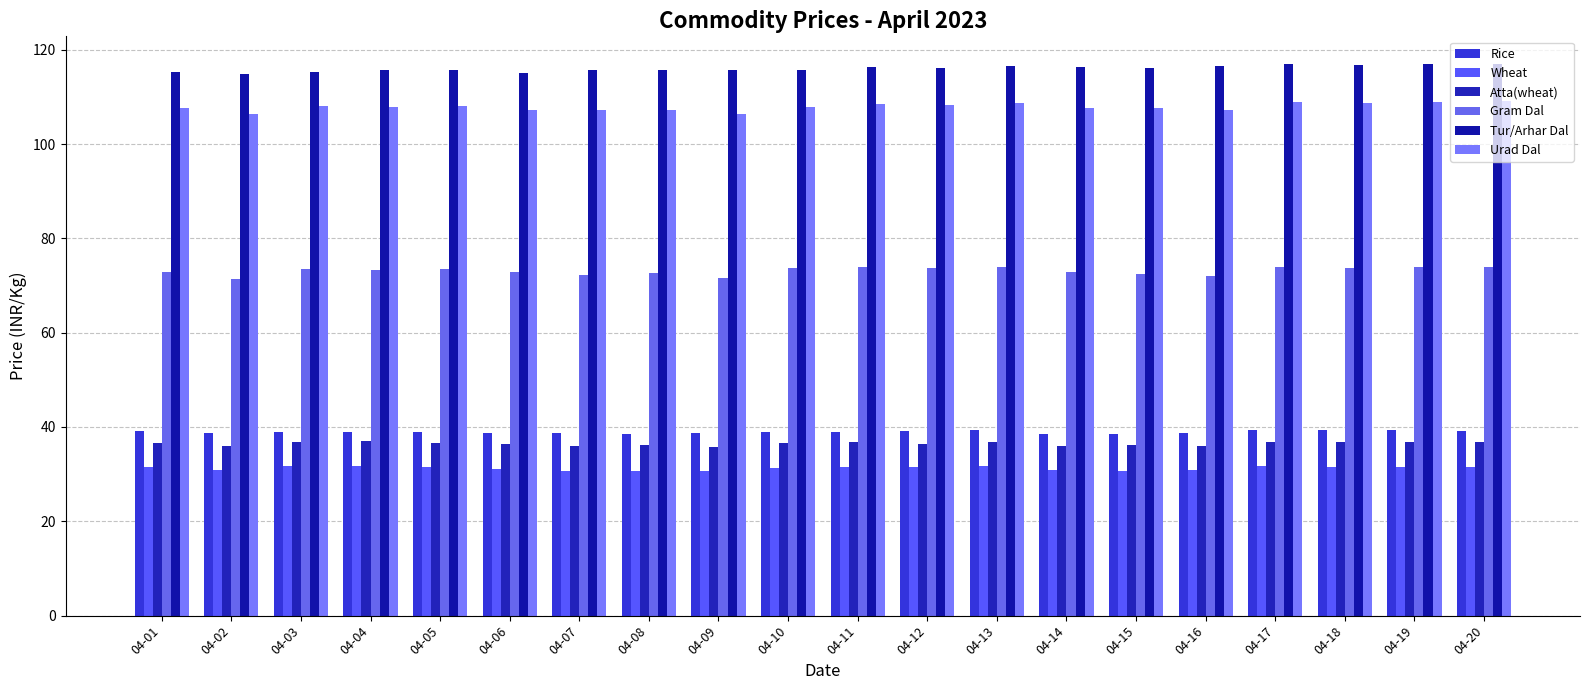

Reading left to right, list all the values displayed in this chart.

Rice: 04-01=39.1	04-02=38.7	04-03=39.0	04-04=39.0	04-05=38.9	04-06=38.7	04-07=38.7	04-08=38.4	04-09=38.7	04-10=39.0	04-11=38.9	04-12=39.0	04-13=39.3	04-14=38.5	04-15=38.6	04-16=38.8	04-17=39.4	04-18=39.4	04-19=39.4	04-20=39.2
Wheat: 04-01=31.4	04-02=30.9	04-03=31.7	04-04=31.7	04-05=31.5	04-06=31.1	04-07=30.7	04-08=30.6	04-09=30.7	04-10=31.3	04-11=31.6	04-12=31.4	04-13=31.6	04-14=30.8	04-15=30.7	04-16=30.9	04-17=31.7	04-18=31.6	04-19=31.6	04-20=31.5
Atta(wheat): 04-01=36.6	04-02=36.0	04-03=36.9	04-04=36.9	04-05=36.7	04-06=36.4	04-07=36.0	04-08=36.2	04-09=35.9	04-10=36.5	04-11=36.7	04-12=36.4	04-13=36.7	04-14=35.9	04-15=36.2	04-16=35.9	04-17=36.9	04-18=36.8	04-19=36.9	04-20=36.8
Gram Dal: 04-01=72.8	04-02=71.4	04-03=73.5	04-04=73.3	04-05=73.6	04-06=72.9	04-07=72.2	04-08=72.6	04-09=71.6	04-10=73.6	04-11=73.9	04-12=73.7	04-13=73.9	04-14=72.8	04-15=72.5	04-16=71.9	04-17=73.8	04-18=73.7	04-19=74.0	04-20=73.9
Tur/Arhar Dal: 04-01=115.2	04-02=114.8	04-03=115.4	04-04=115.6	04-05=115.8	04-06=115.0	04-07=115.6	04-08=115.7	04-09=115.6	04-10=115.7	04-11=116.3	04-12=116.0	04-13=116.5	04-14=116.3	04-15=116.1	04-16=116.4	04-17=116.9	04-18=116.8	04-19=116.9	04-20=117.0
Urad Dal: 04-01=107.6	04-02=106.3	04-03=108.0	04-04=107.9	04-05=108.1	04-06=107.3	04-07=107.2	04-08=107.2	04-09=106.4	04-10=107.9	04-11=108.6	04-12=108.2	04-13=108.8	04-14=107.7	04-15=107.6	04-16=107.2	04-17=109.0	04-18=108.7	04-19=109.0	04-20=109.0